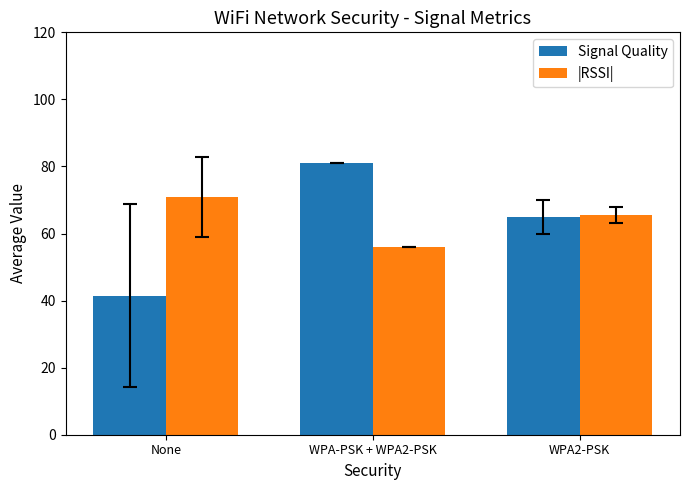

Read the |RSSI| value at None.

71.0